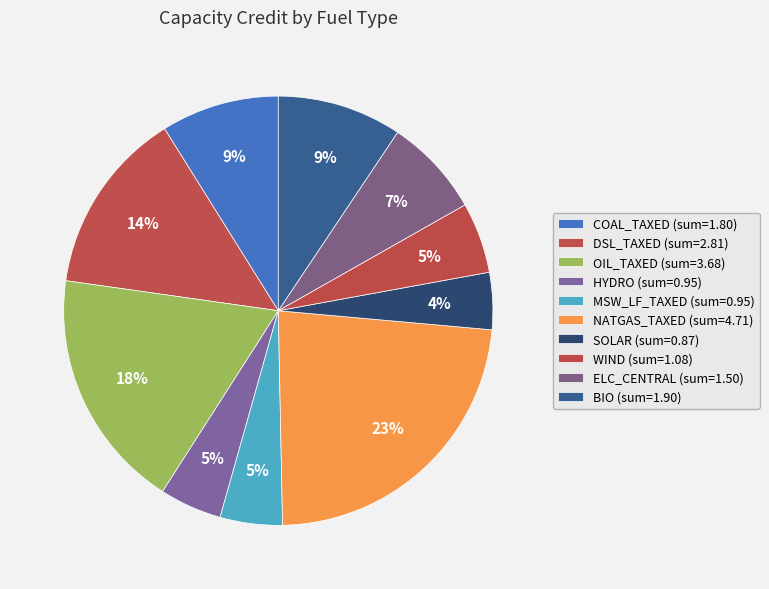

Which has a higher value, OIL_TAXED or SOLAR?

OIL_TAXED